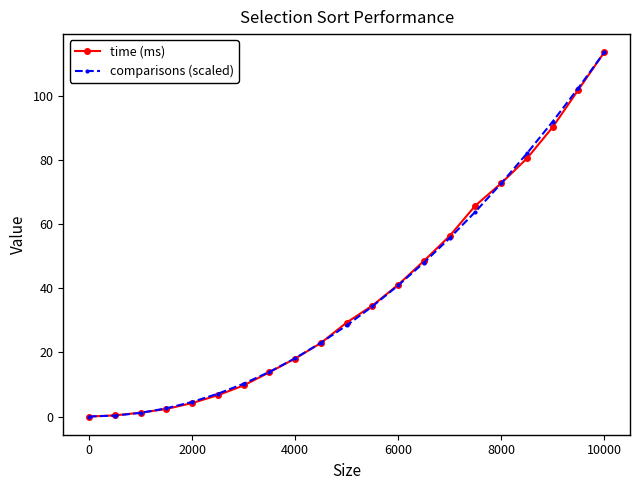

True or false: comparisons (scaled) and time (ms) intersect in this chart.

True